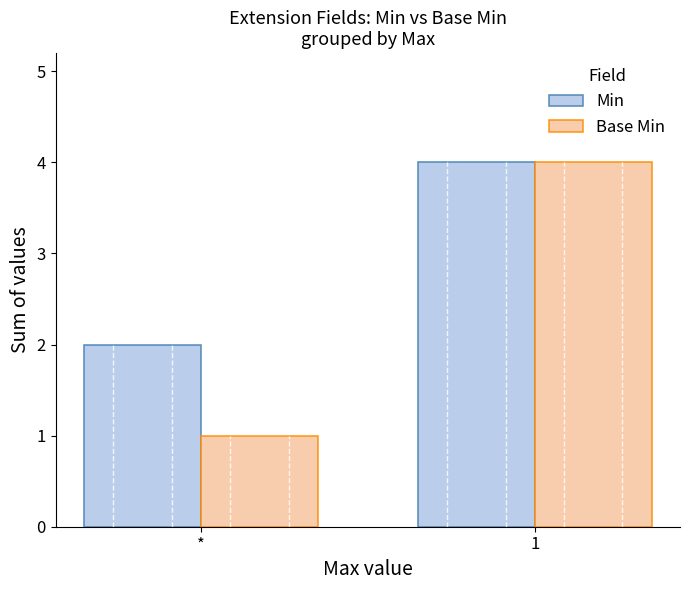

True or false: Base Min has a value of 4 at 1.

True